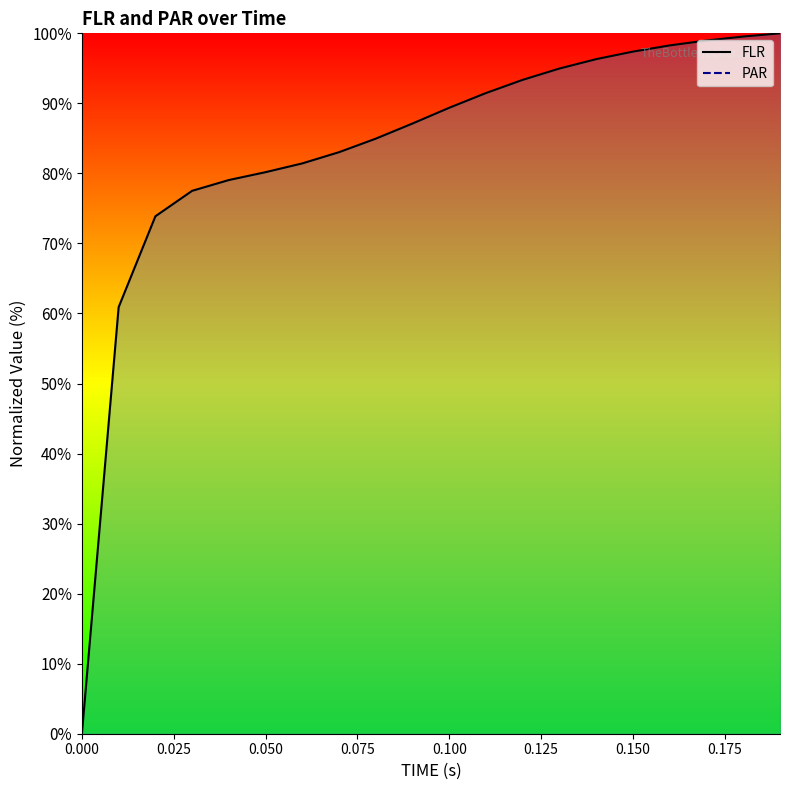

List the series in order of their peak value, lowest first.

FLR_line, PAR_line